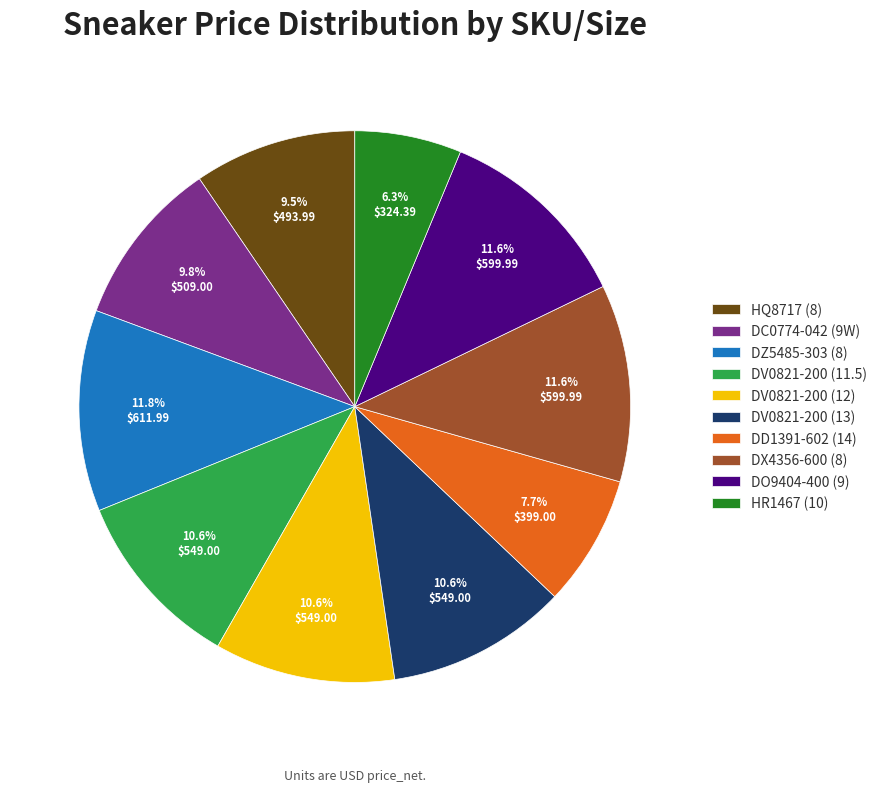

Combined, what portion of the pie is DV0821-200 (11.5) and HQ8717 (8)?

20.1%